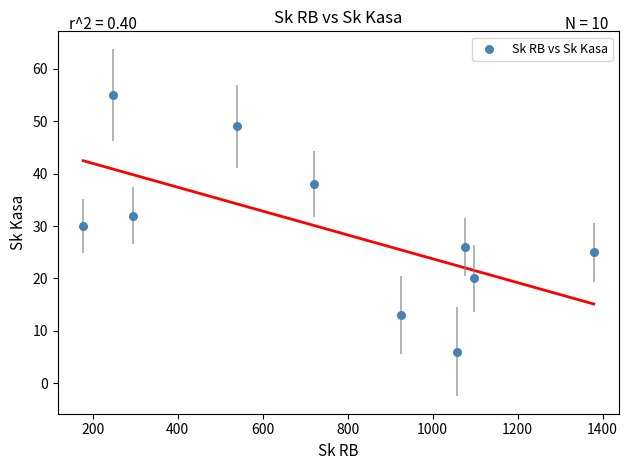

What is the range of Y values (max minus min)?

49